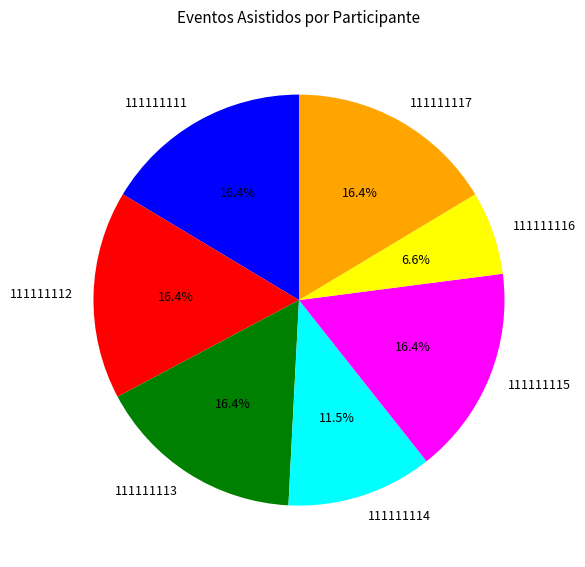

What percentage is the 111111112 slice, to the nearest percent?

16%